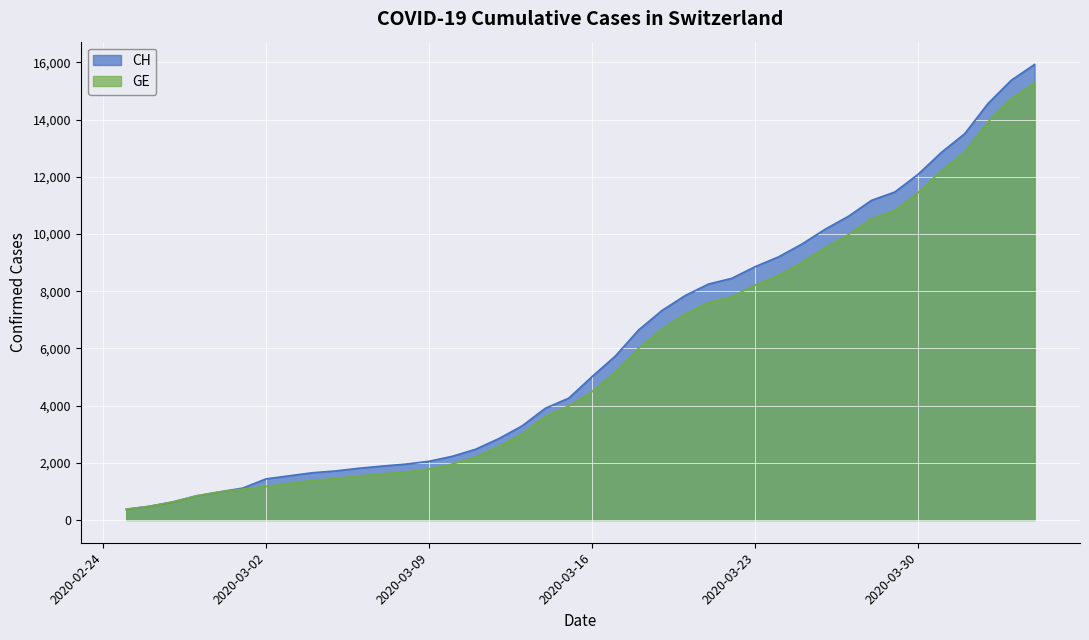

The value of GE at 2020-03-16 is 1810. True or false?

False